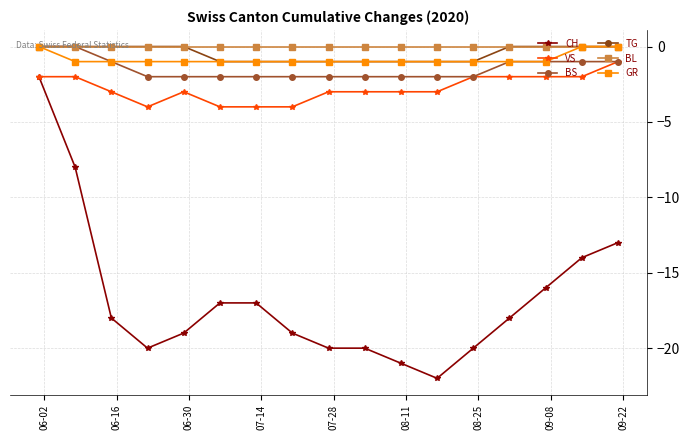

True or false: TG has more than 0 points higher than both neighbors.

False